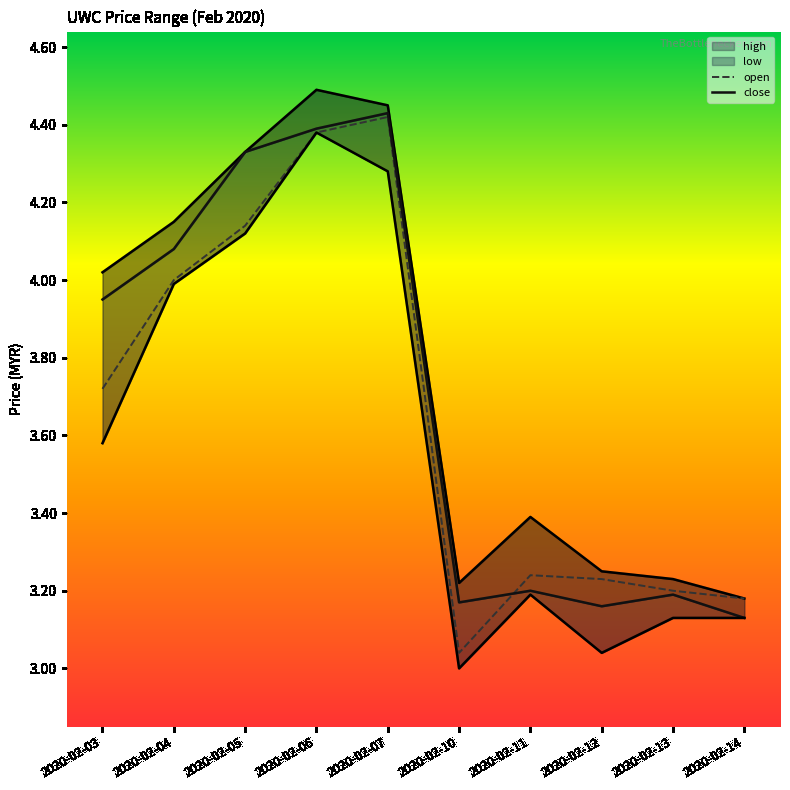

What is the maximum value shown in the chart?

4.5